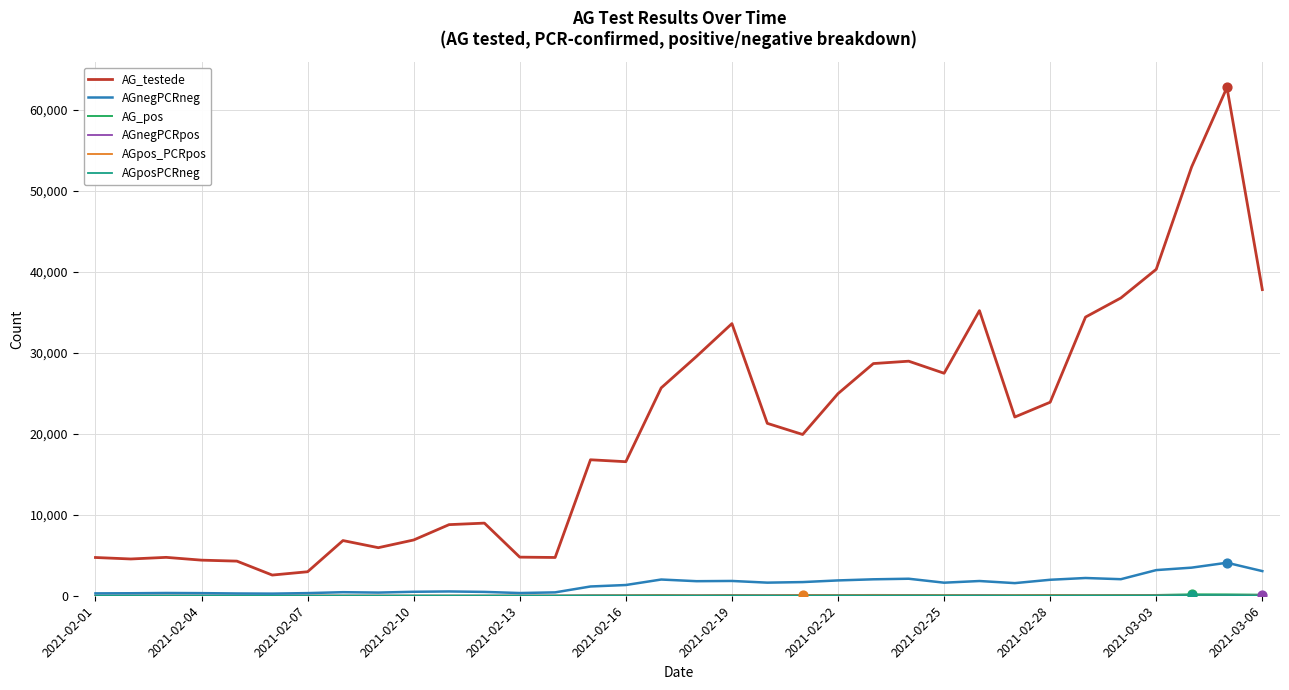

Which series has the largest range (max minus min)?

AG_testede